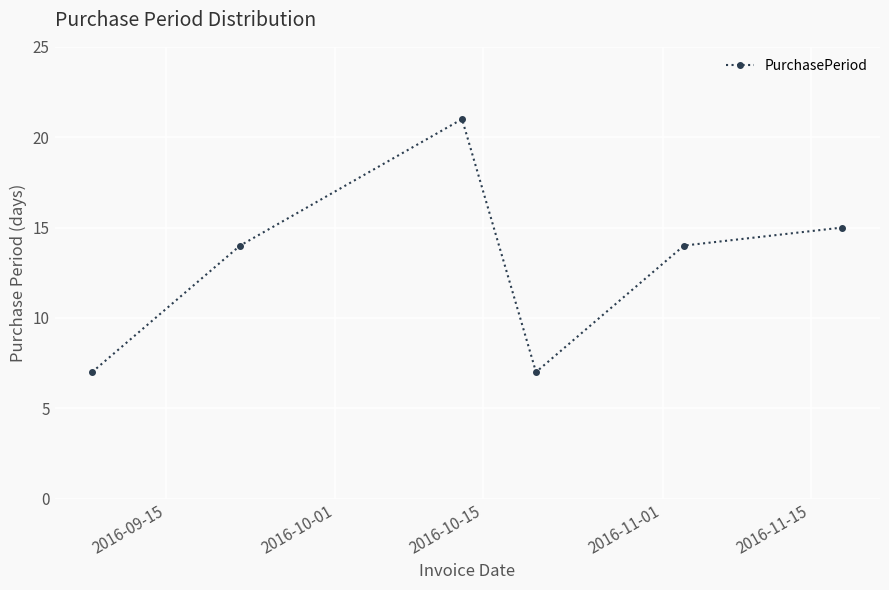

Reading left to right, extract all data points from this chart.

7	14	21	7	14	15